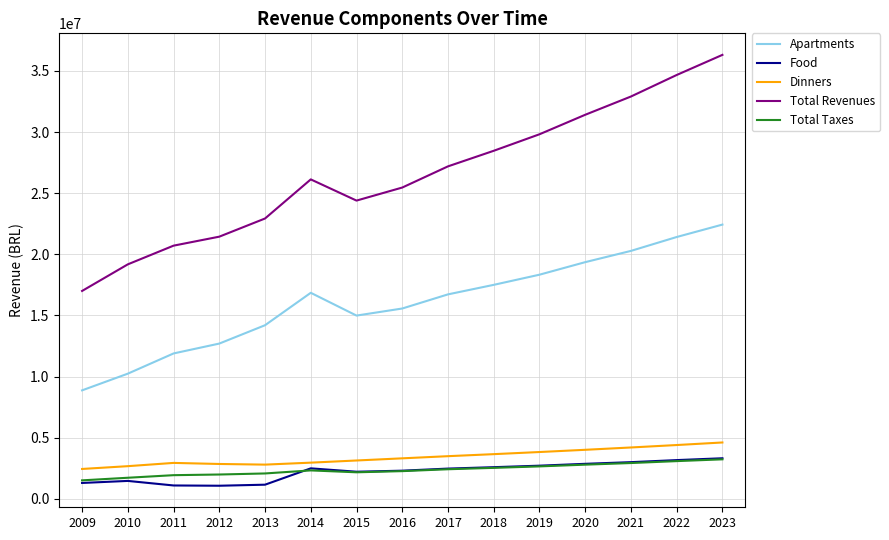

True or false: Total Revenues and Apartments cross at least once.

False